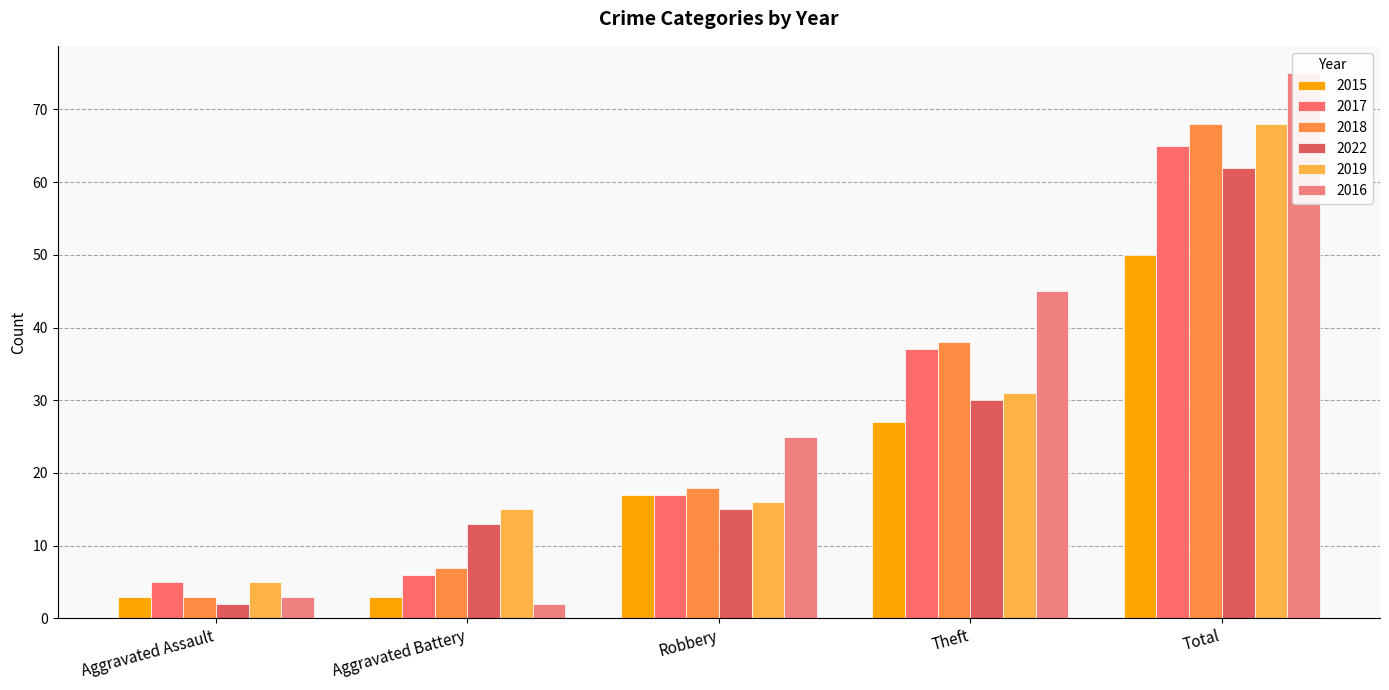

Rank the series at Total from highest to lowest value.

2016, 2018, 2019, 2017, 2022, 2015